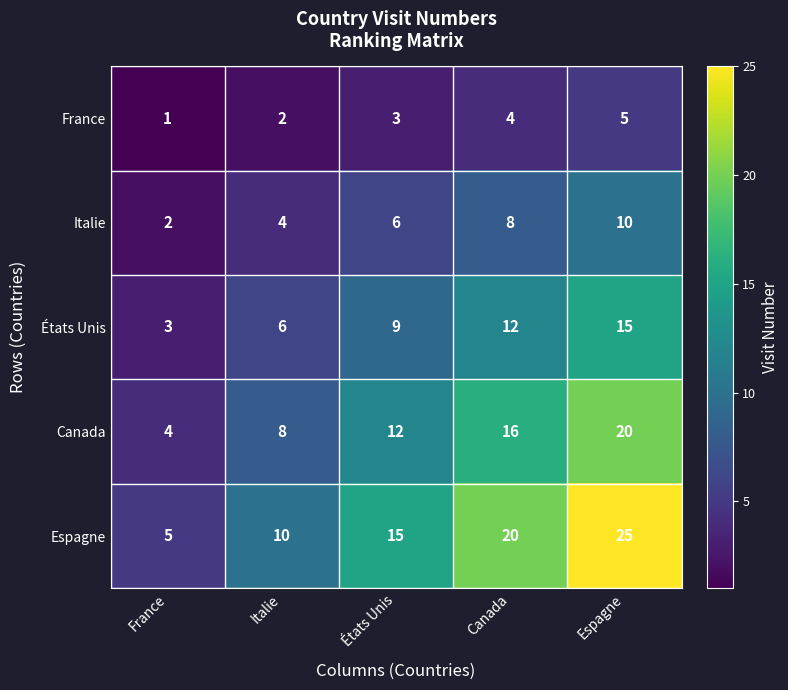

Reading left to right, list all the values displayed in this chart.

France: France=1	Italie=2	États Unis=3	Canada=4	Espagne=5
Italie: France=2	Italie=4	États Unis=6	Canada=8	Espagne=10
États Unis: France=3	Italie=6	États Unis=9	Canada=12	Espagne=15
Canada: France=4	Italie=8	États Unis=12	Canada=16	Espagne=20
Espagne: France=5	Italie=10	États Unis=15	Canada=20	Espagne=25